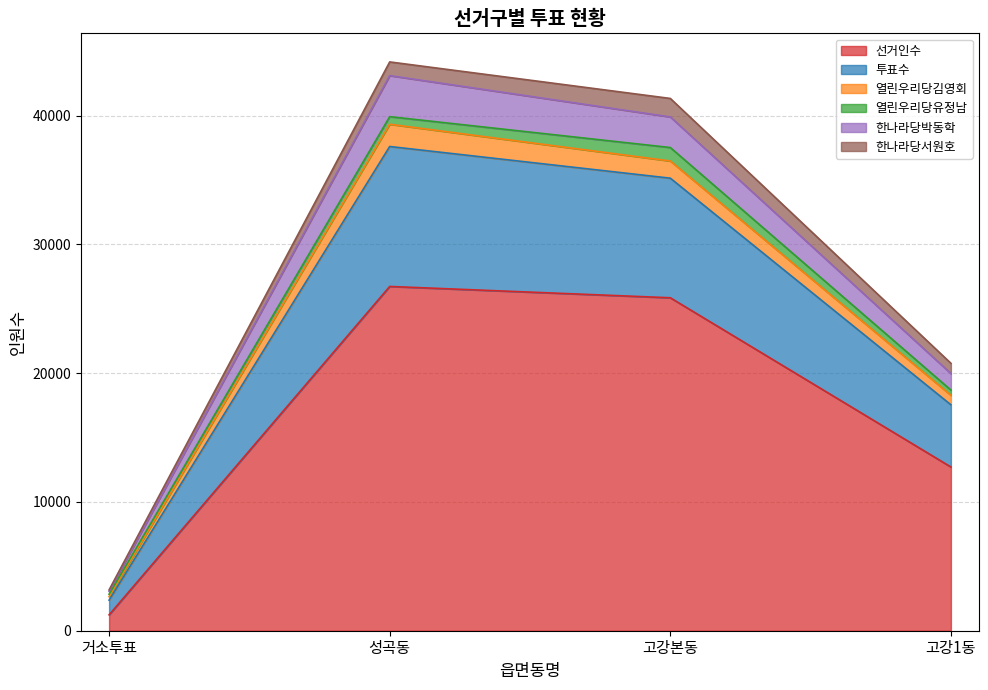

What is the total value across all series at 고강본동?

41341